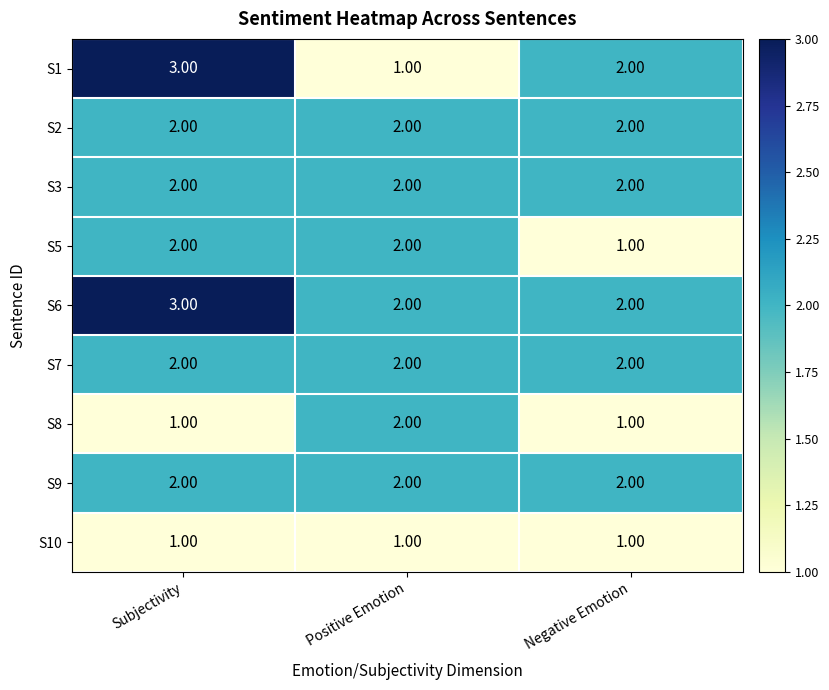

Which series has the largest range (max minus min)?

S1